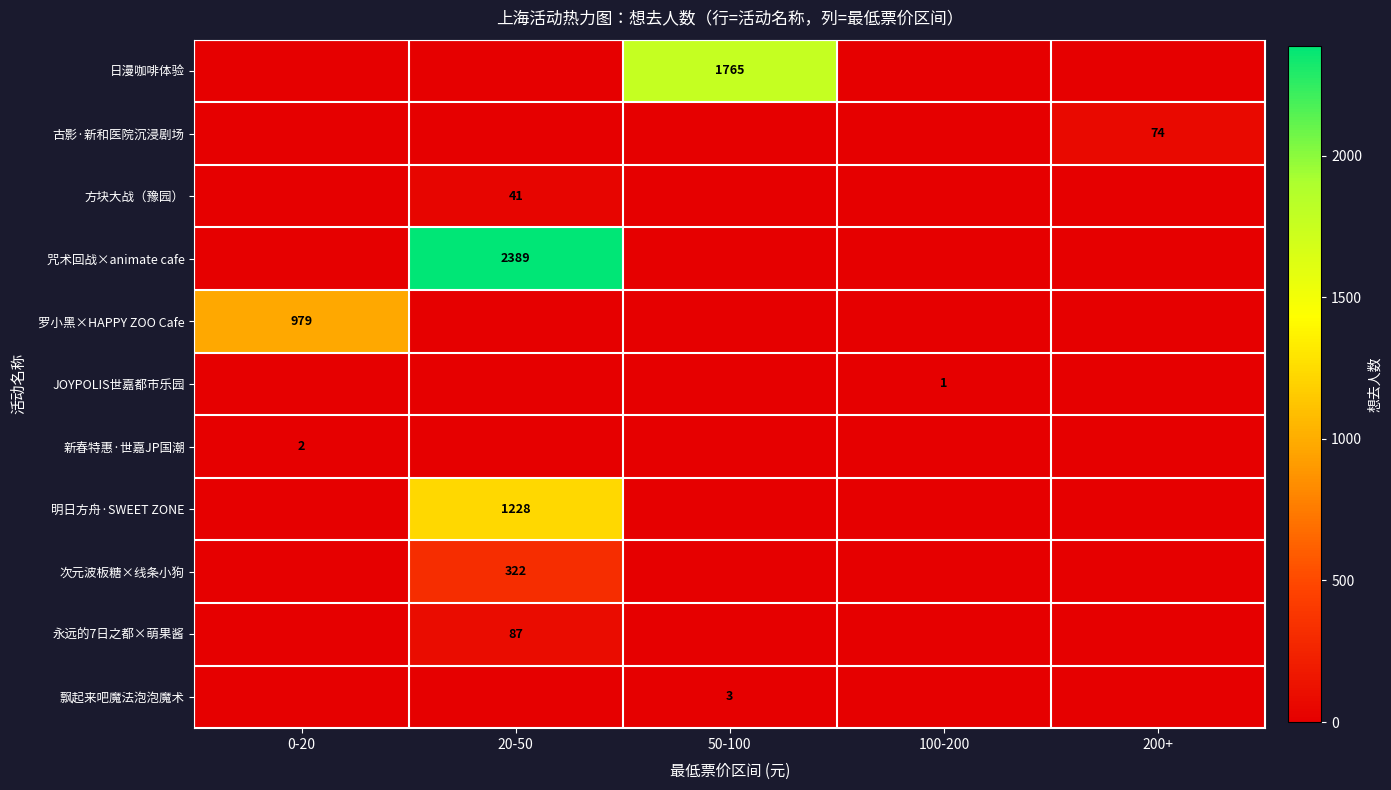

The value of 咒术回战×animate cafe at 20-50 is 2389. True or false?

True